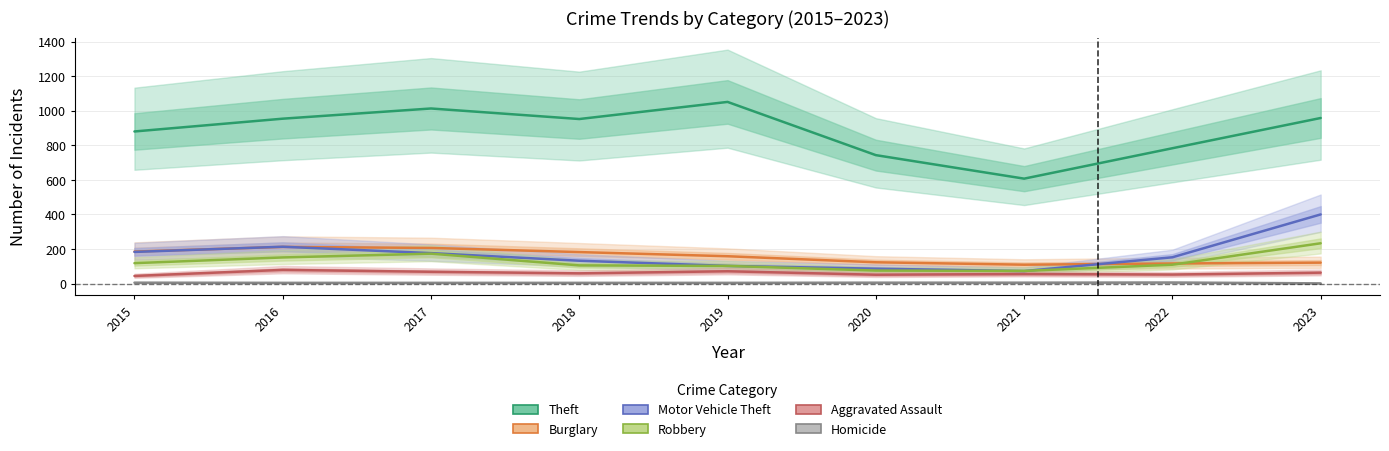

What is the difference between the Burglary values at 2018 and 2016?

30